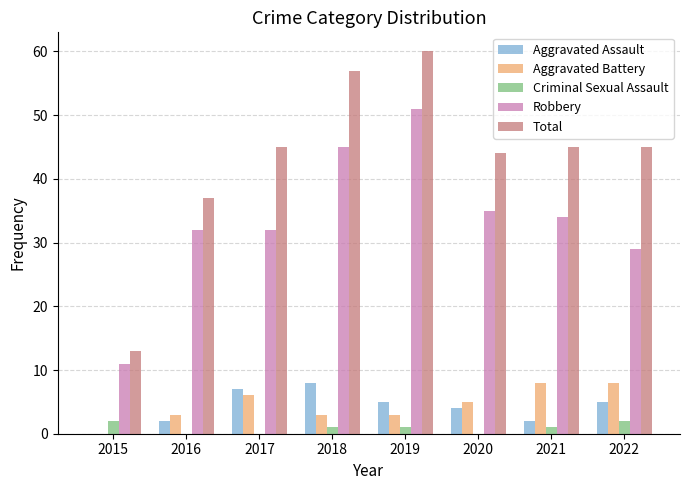

Which series changed the most between 2018 and 2021?

Total